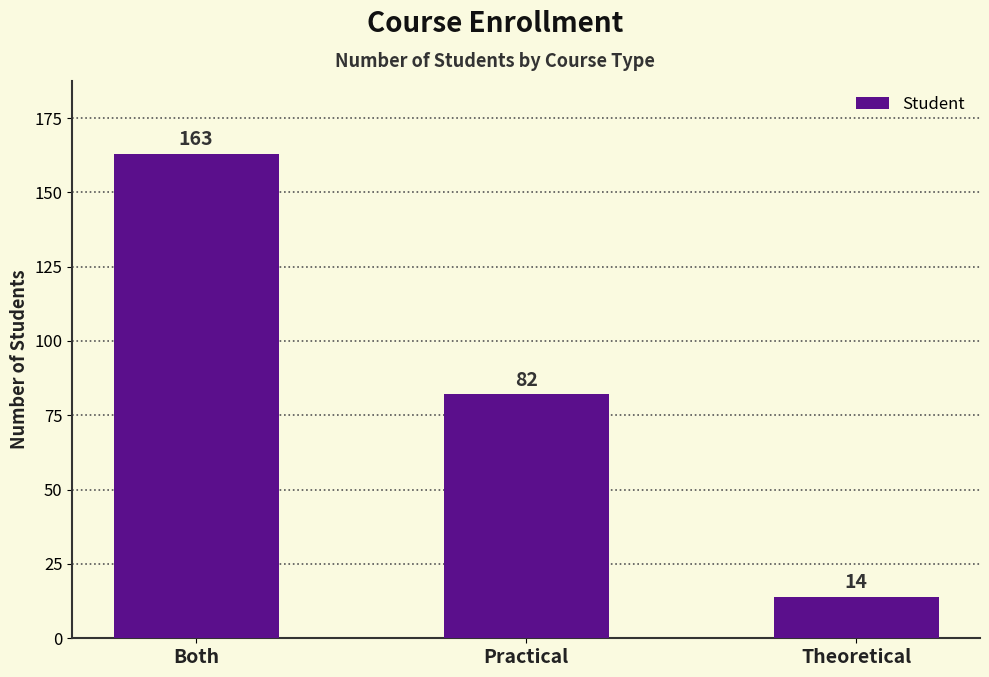

What is the smallest value displayed?

14